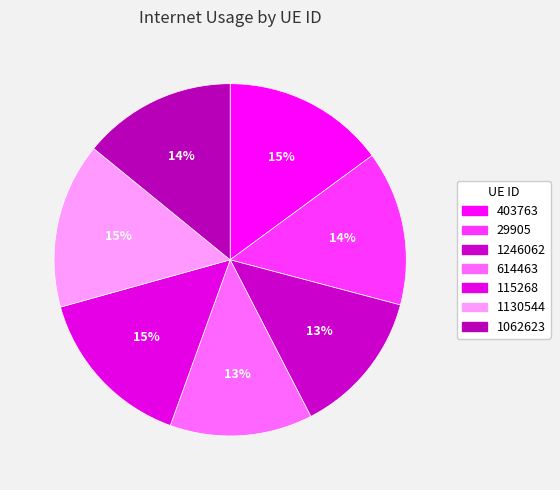

What is the change in value from 403763 to 1062623?

-6.5